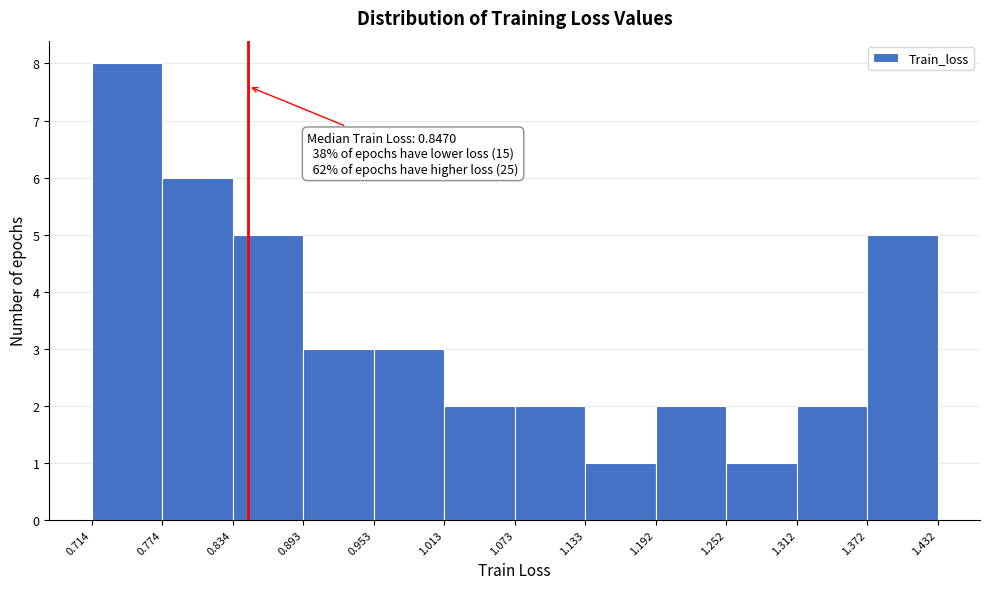

Which range on the x-axis has the tallest bar?

0.714 to 0.774